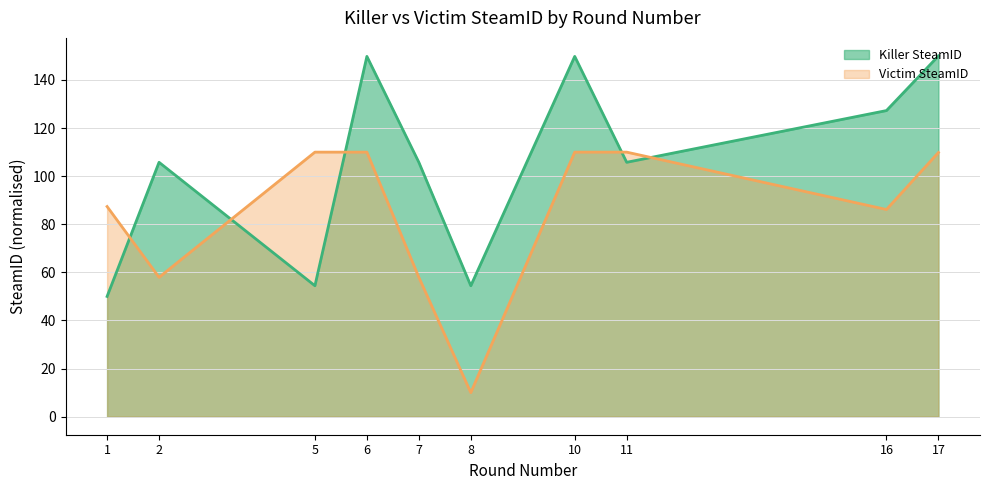

What is the difference between the second highest and second lowest values in the Victim SteamID series?

52.1